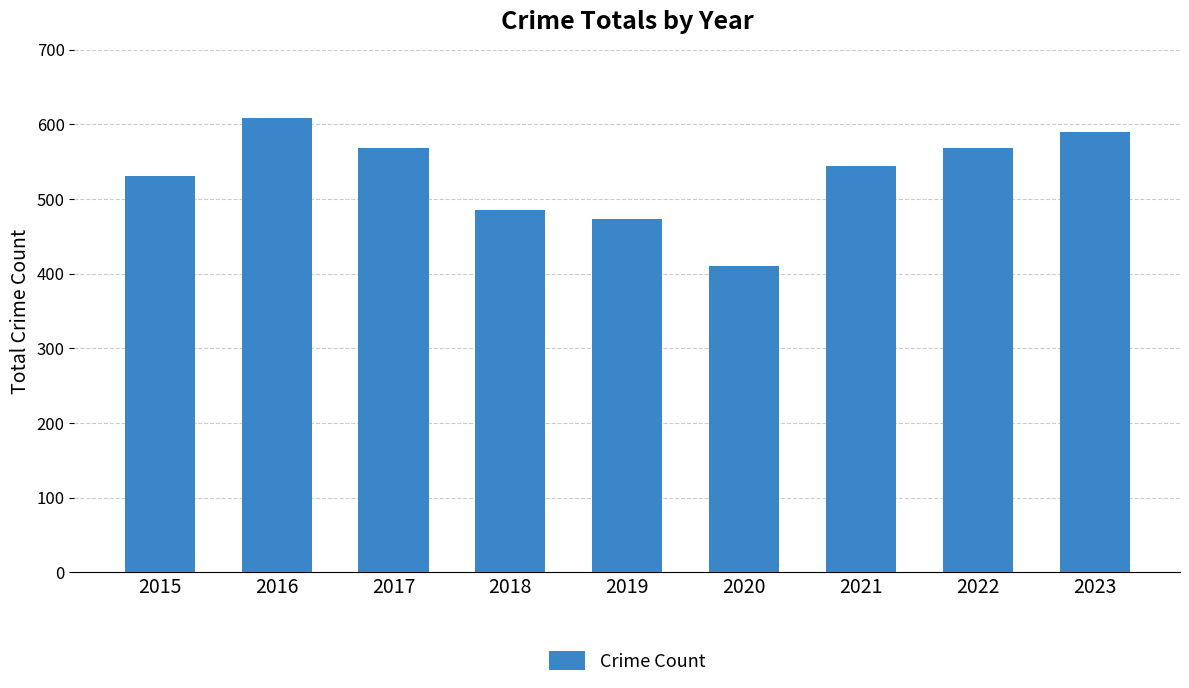

What is the value of the 4th bar from the left?

485